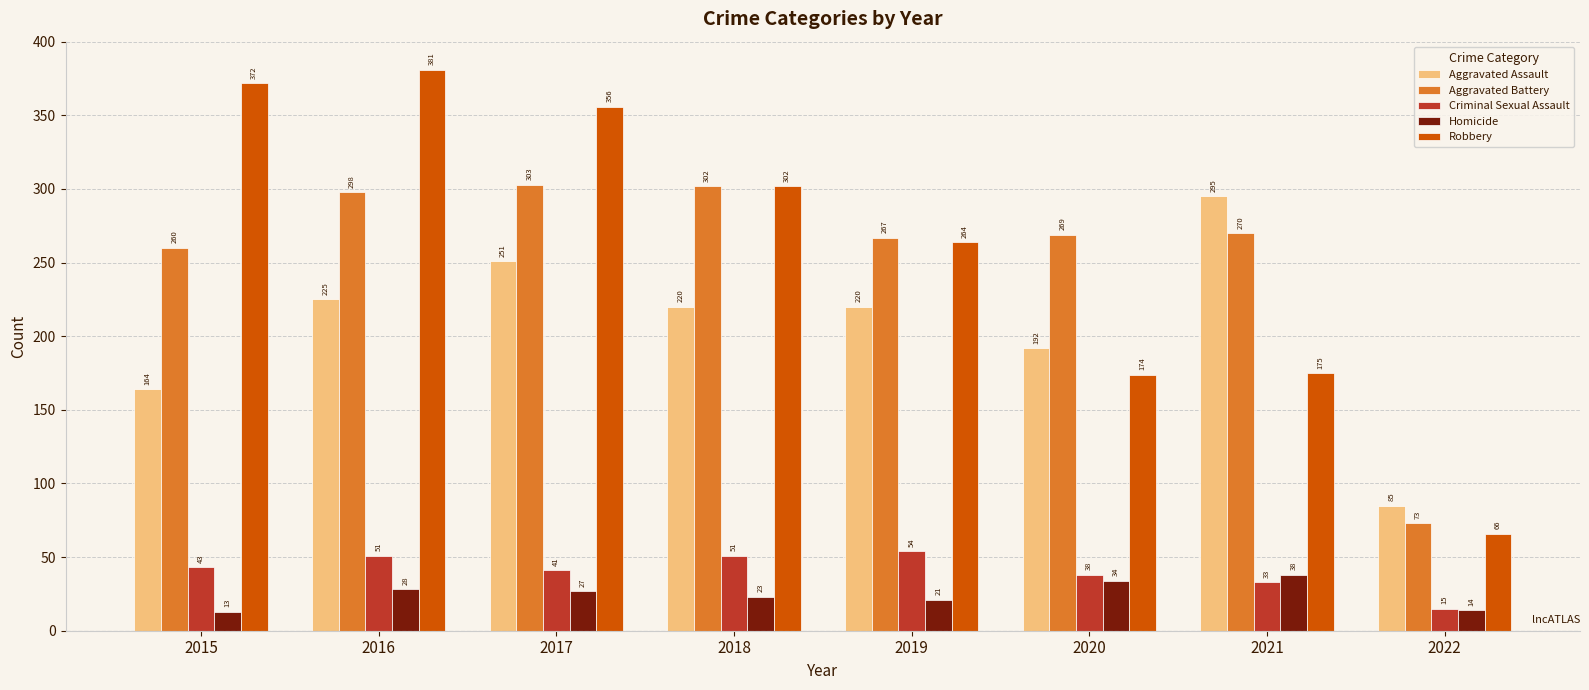

At which category is the sum across all series the highest?

2016